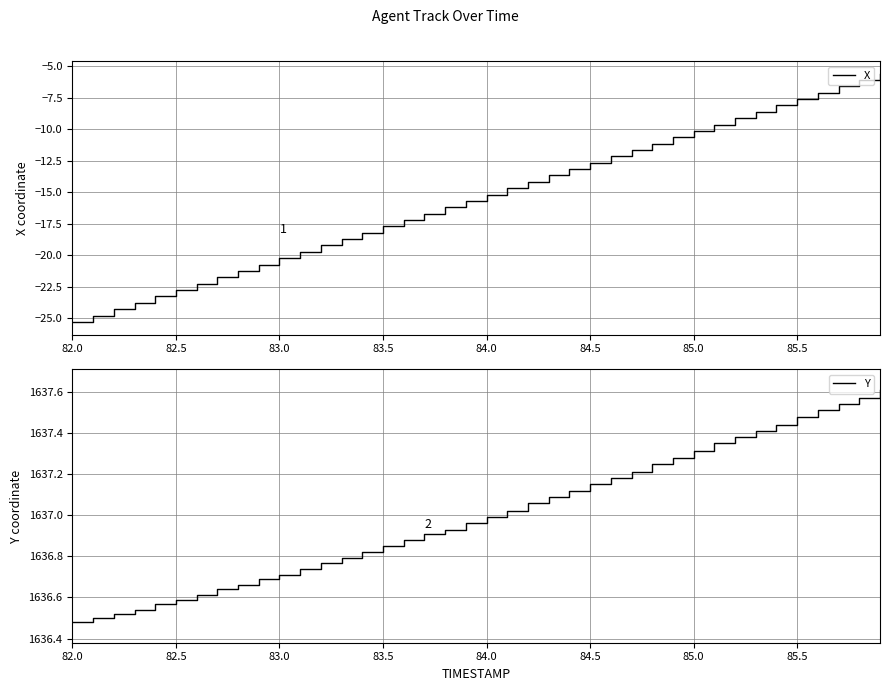

What is the minimum value for X?

-25.3